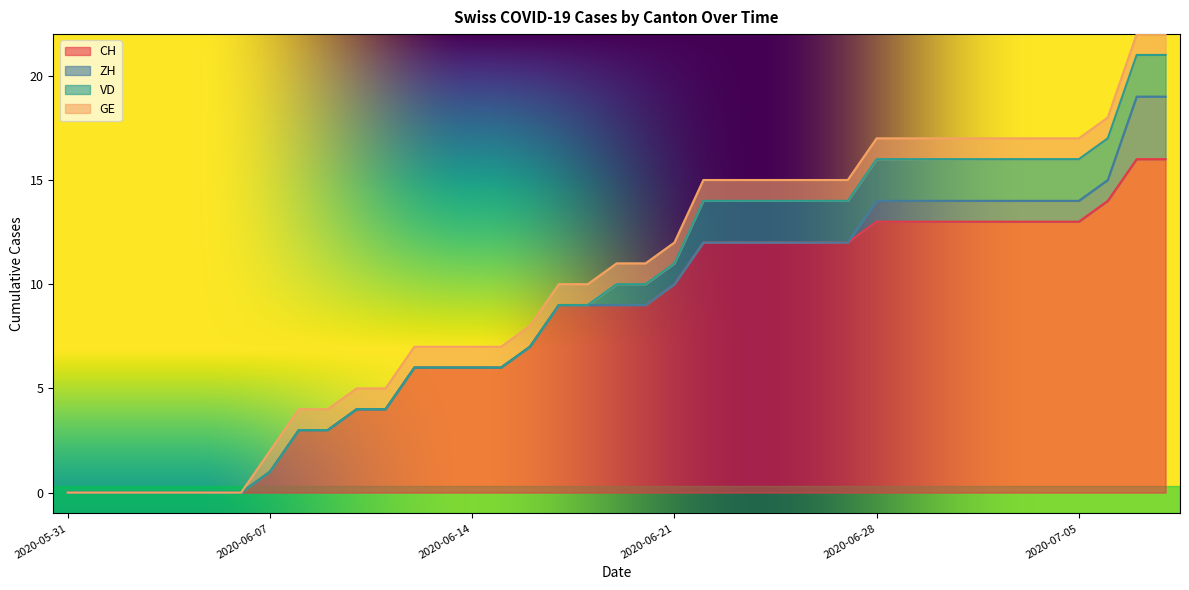

What position from the left is 2020-07-06?

37